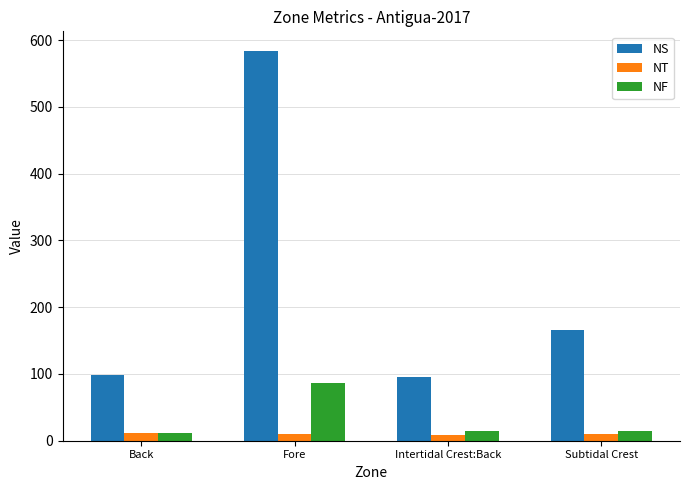

True or false: NF has a value of 122.0 at Fore.

False